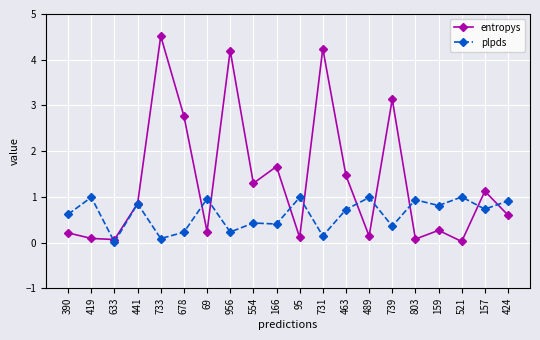

Which series has the largest range (max minus min)?

entropys